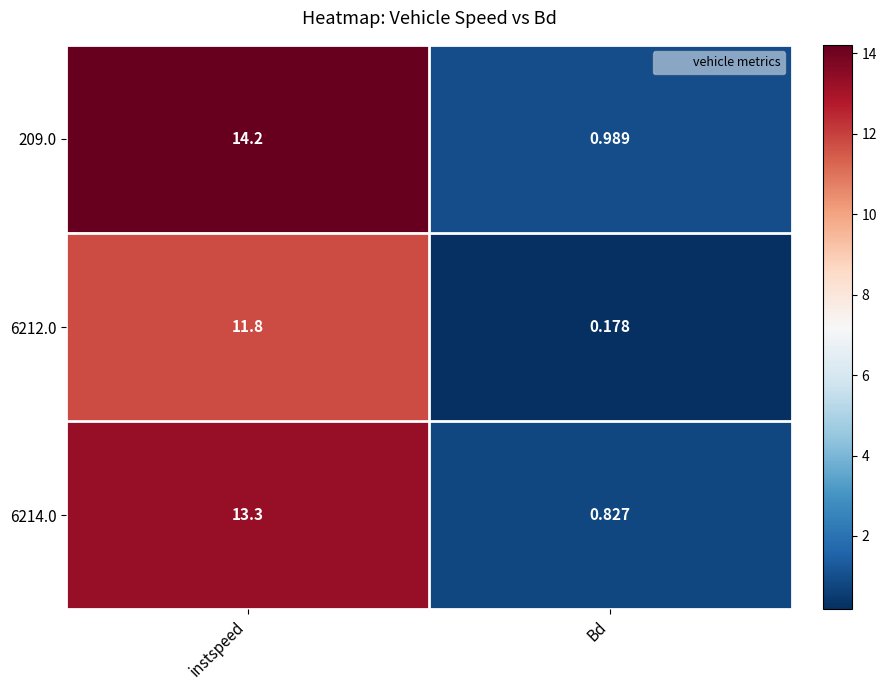

At which label does 209.0 first exceed 14?

instspeed